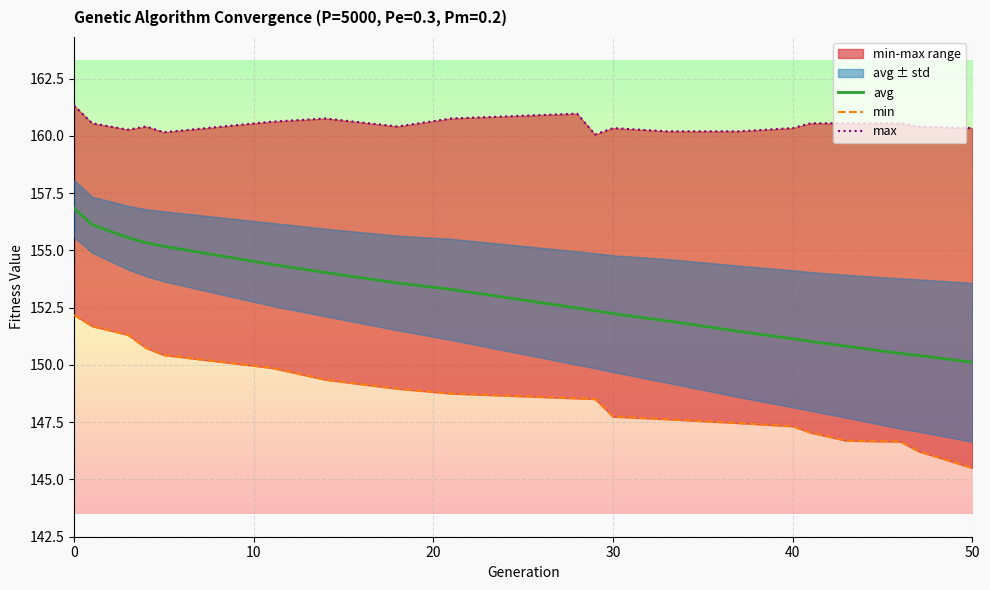

How many data points does each series have?

20